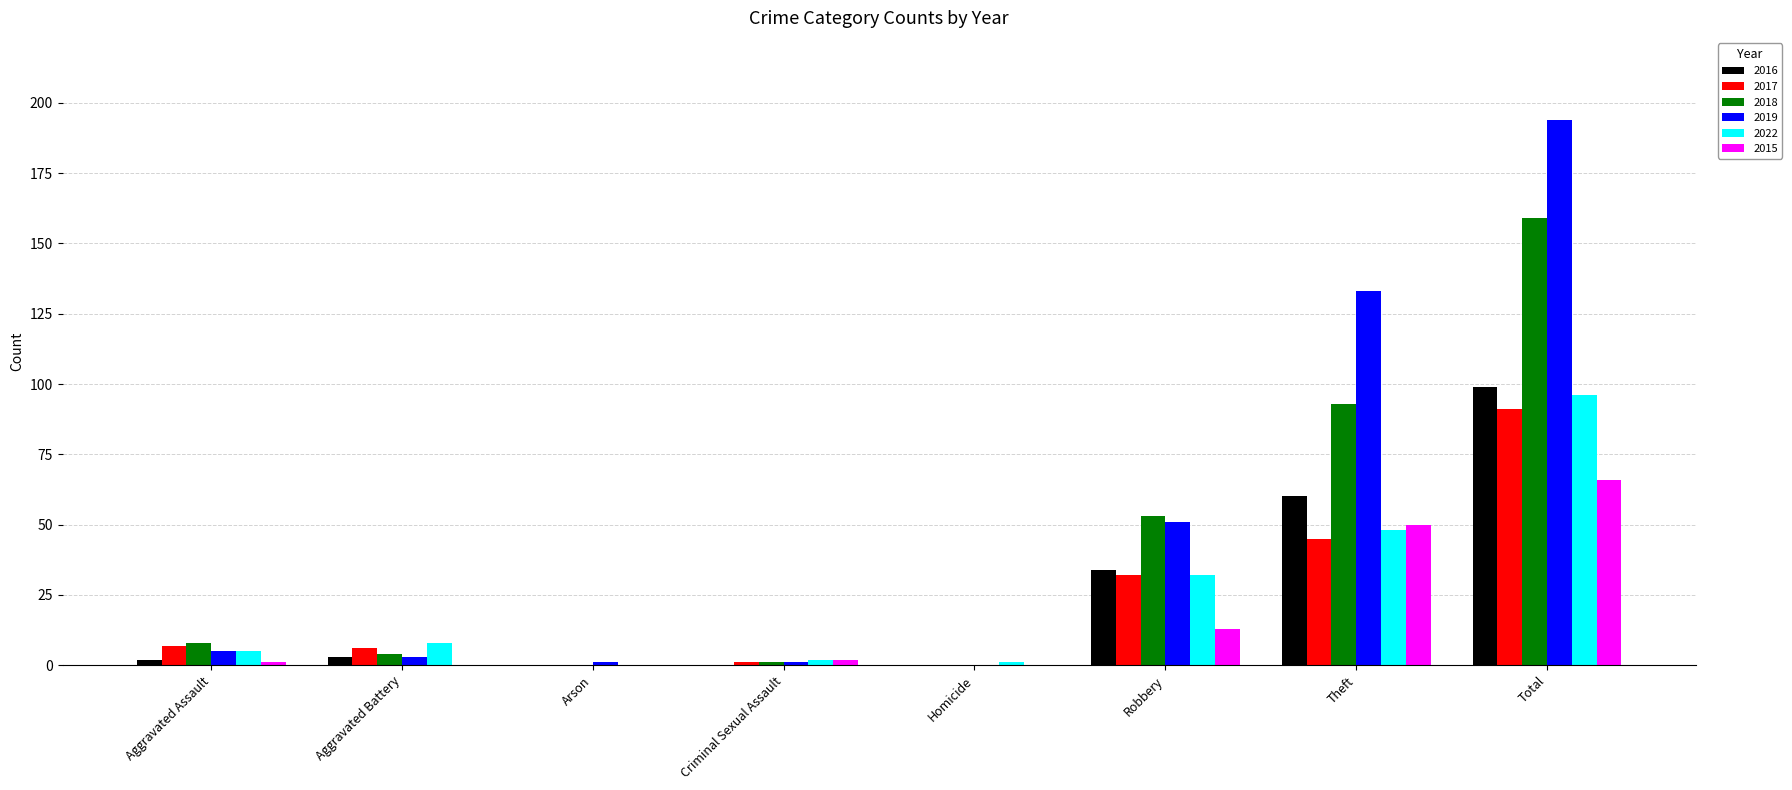

Count the number of categories in the chart.

8